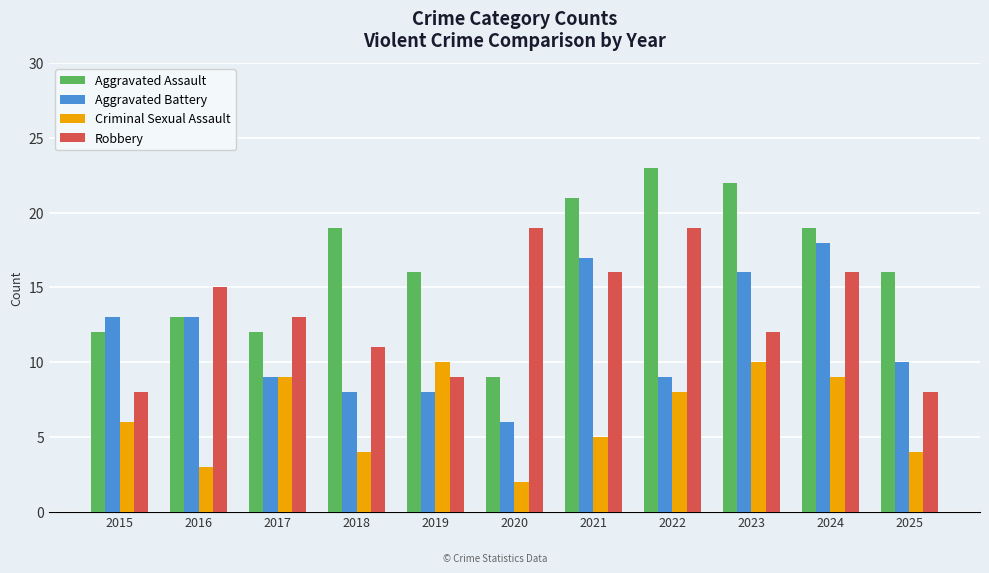

Reading left to right, extract all data points from this chart.

Aggravated Assault: 2015=12	2016=13	2017=12	2018=19	2019=16	2020=9	2021=21	2022=23	2023=22	2024=19	2025=16
Aggravated Battery: 2015=13	2016=13	2017=9	2018=8	2019=8	2020=6	2021=17	2022=9	2023=16	2024=18	2025=10
Criminal Sexual Assault: 2015=6	2016=3	2017=9	2018=4	2019=10	2020=2	2021=5	2022=8	2023=10	2024=9	2025=4
Robbery: 2015=8	2016=15	2017=13	2018=11	2019=9	2020=19	2021=16	2022=19	2023=12	2024=16	2025=8